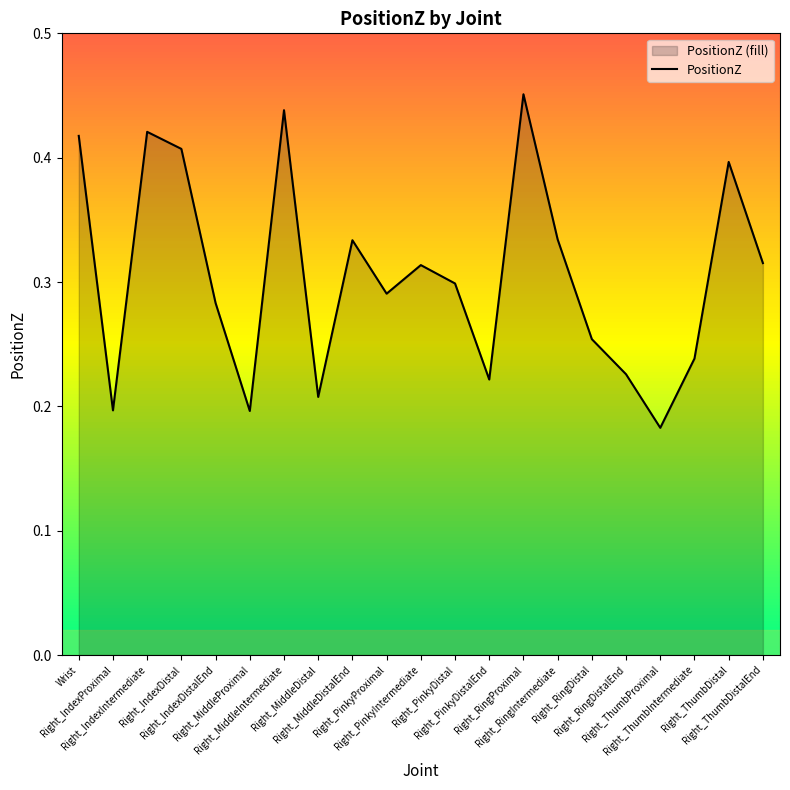

Which has a higher value, Right_IndexDistal or Right_MiddleIntermediate?

Right_MiddleIntermediate